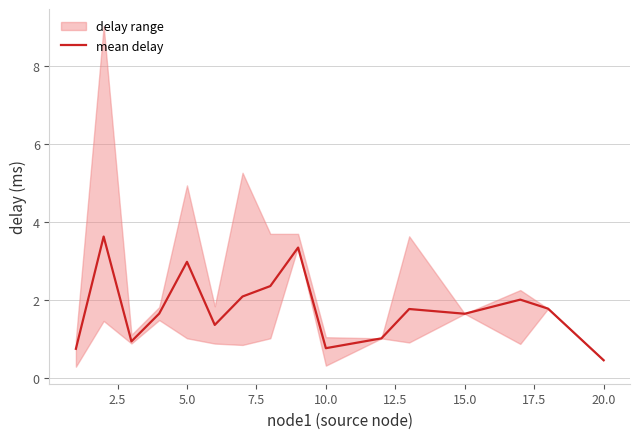

Reading left to right, list all the values displayed in this chart.

0.7	3.6	0.9	1.6	3.0	1.4	2.1	2.4	3.3	0.8	1.0	1.8	1.6	2.0	1.8	0.4